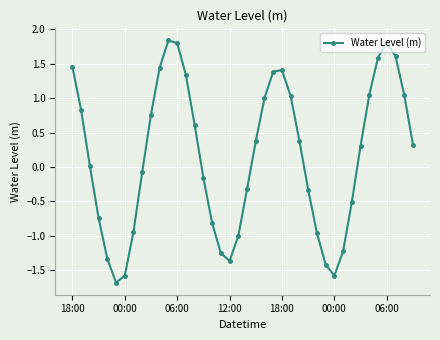

What is the smallest value displayed?

-1.7